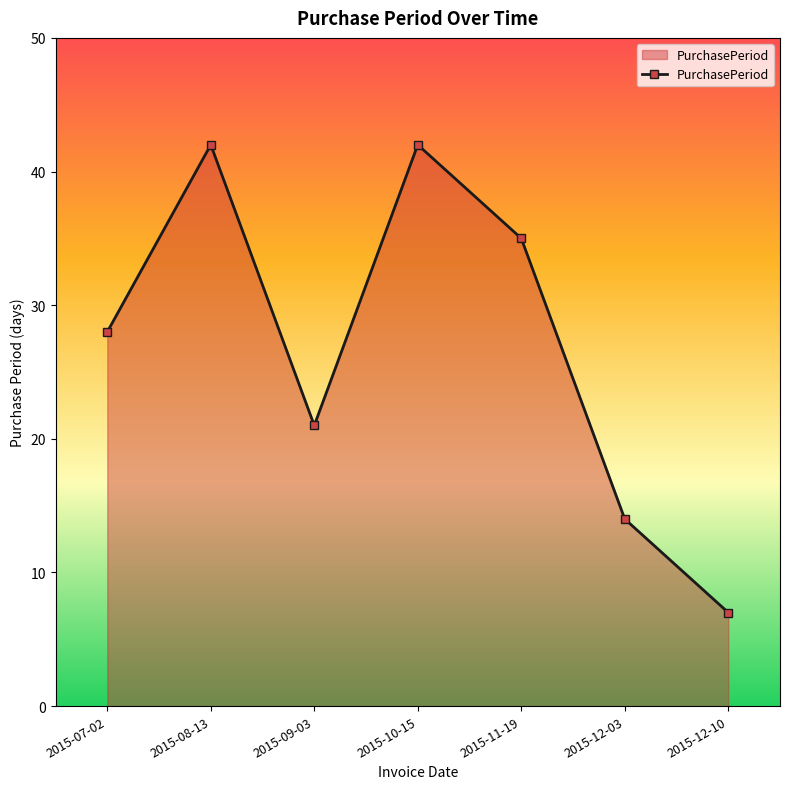

Where is the data nearest to the value 24?

2015-09-03